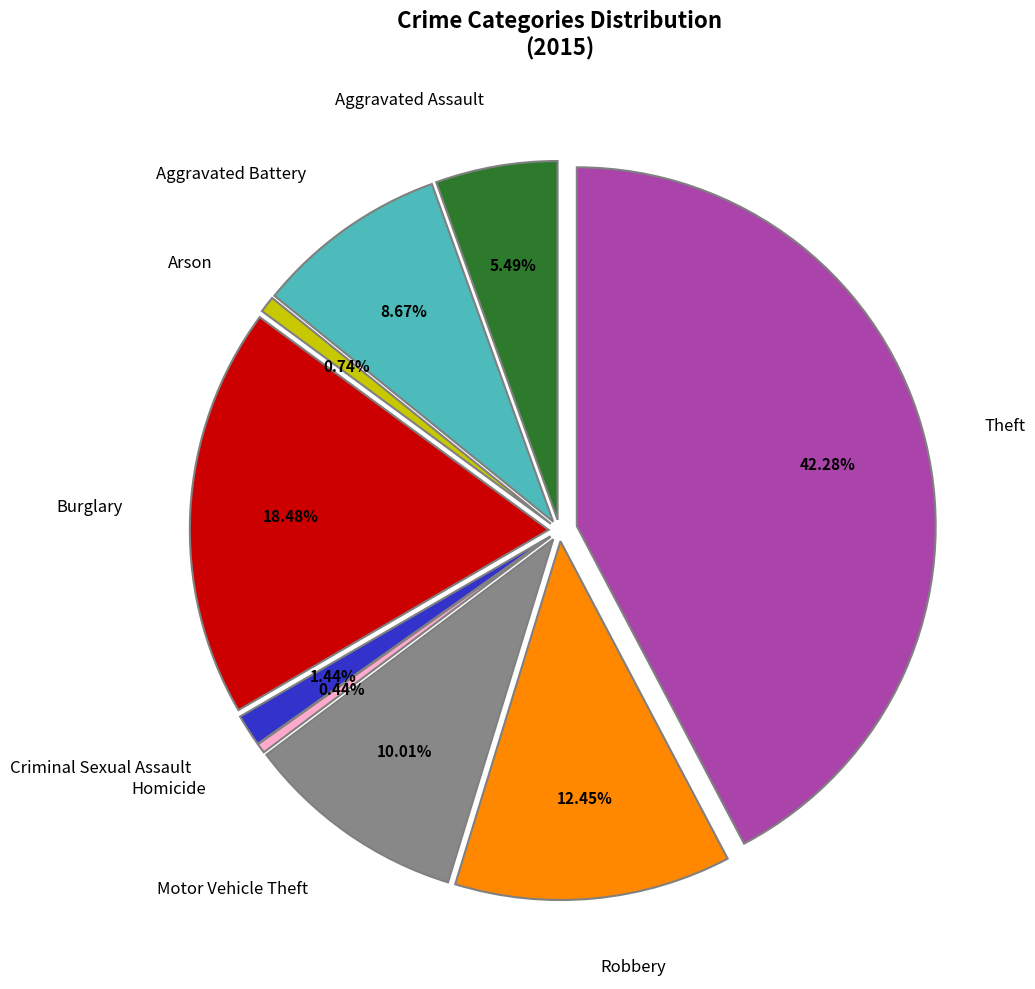

What percentage is the Criminal Sexual Assault slice, to the nearest percent?

1%